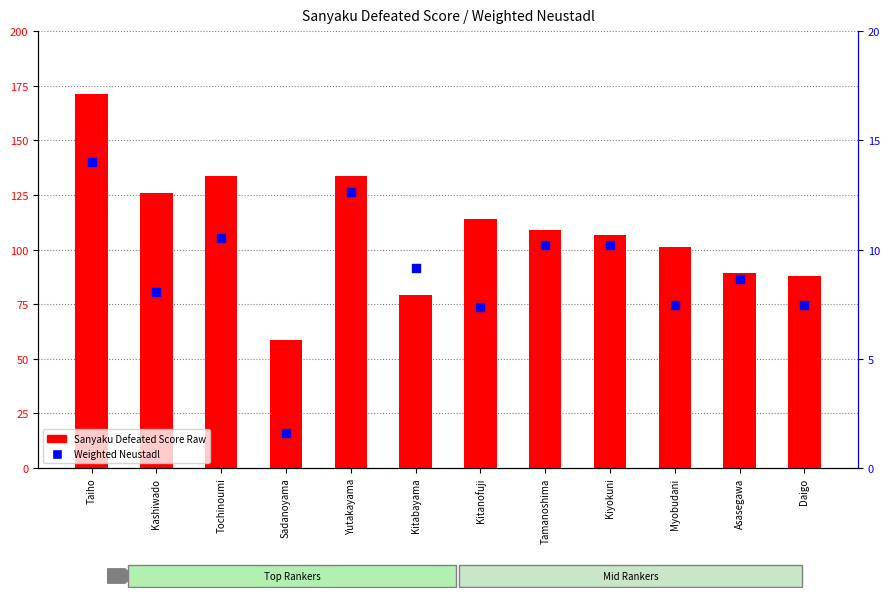

Is the value of Sanyaku Defeated Score Raw at Tochinoumi greater than the value of Weighted Neustadl at Yutakayama?

Yes